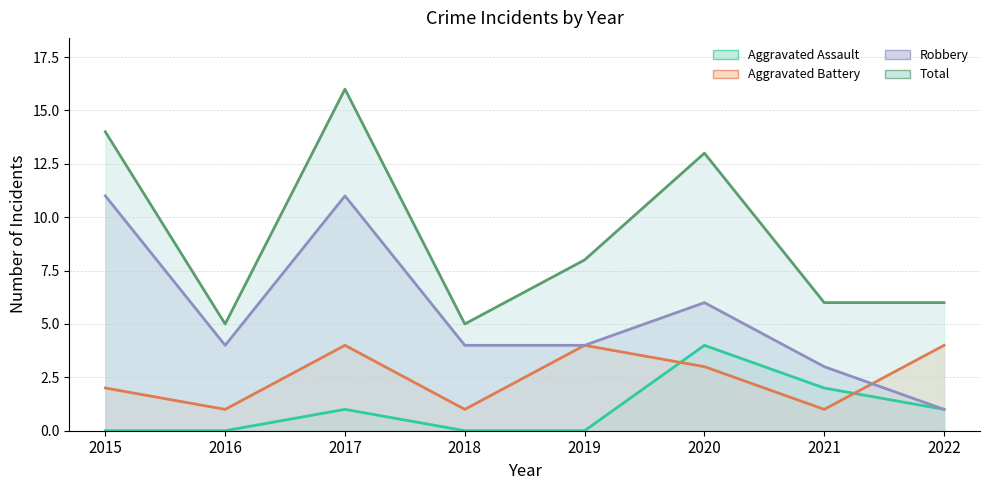

True or false: Aggravated Battery and Robbery intersect in this chart.

True